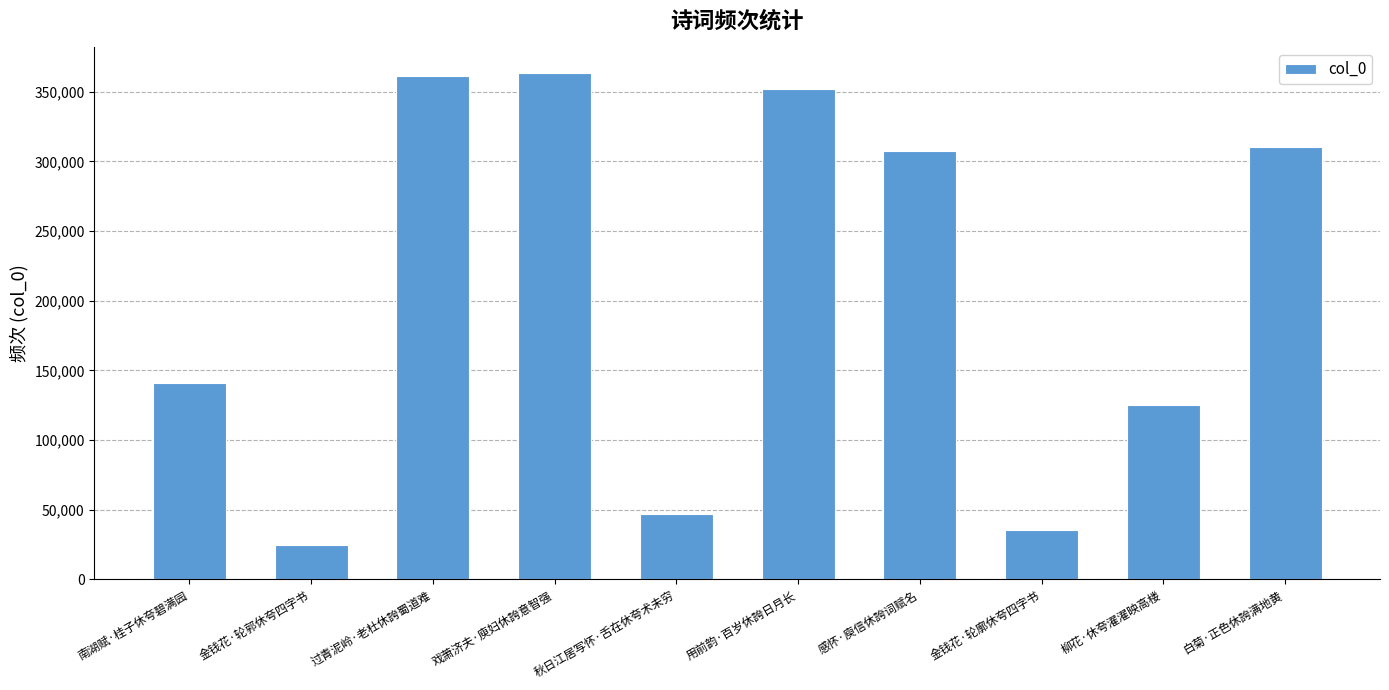

Reading right to left, transcribe all the data shown in this chart.

310124	125462	35740	307162	352276	47132	363632	361222	24931	140581